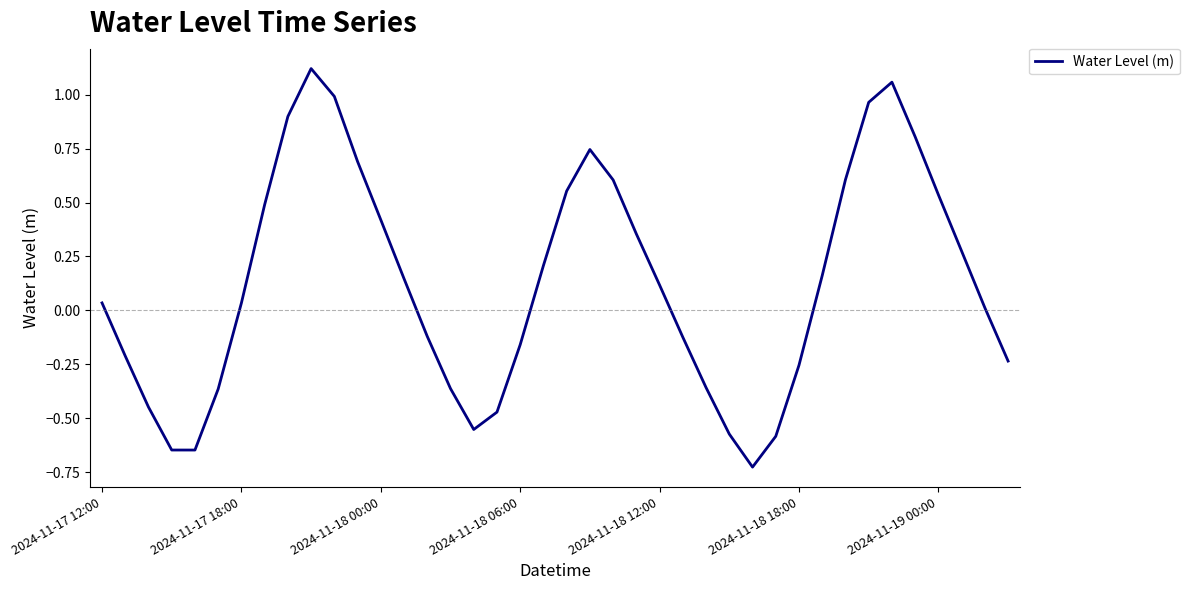

What is the difference between the maximum and minimum values?

1.8